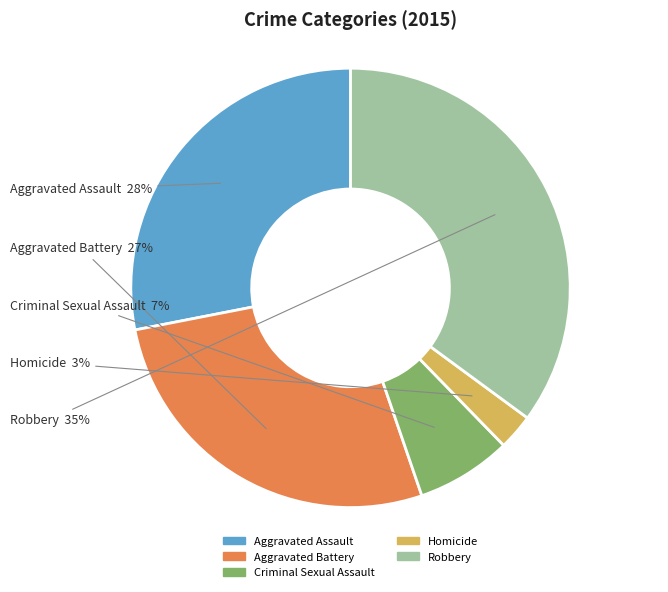

Is the sum of Homicide and Aggravated Assault greater than half?

No